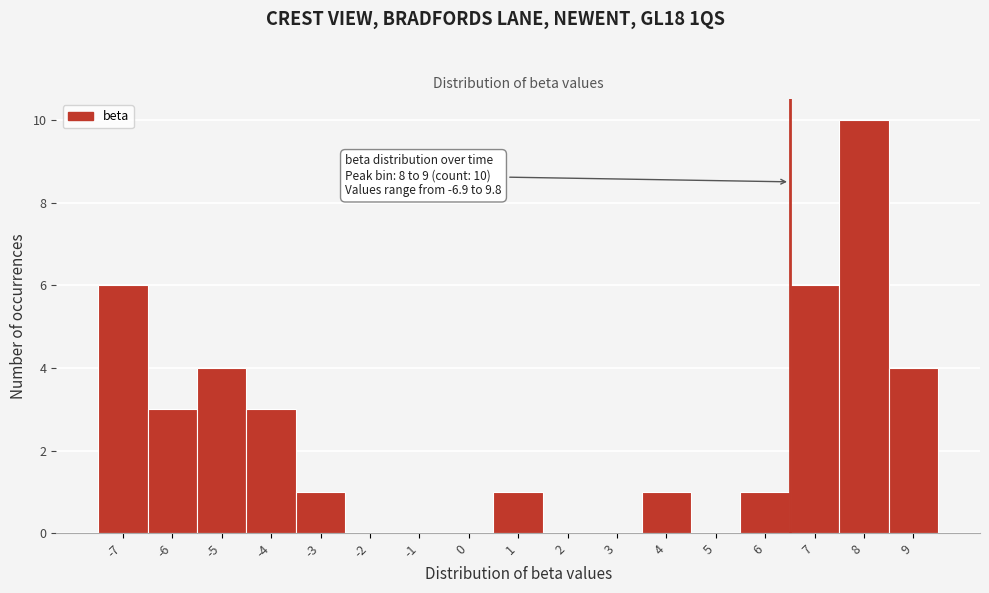

Reading left to right, extract all data points from this chart.

-7=6	-6=3	-5=4	-4=3	-3=1	-2=0	-1=0	0=0	1=1	2=0	3=0	4=1	5=0	6=1	7=6	8=10	9=4